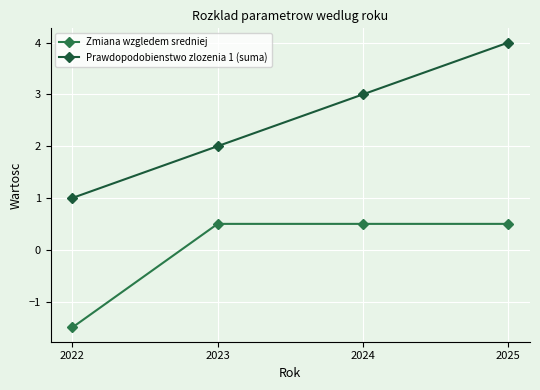

What is the difference between the maximum and minimum values in the Zmiana wzgledem sredniej series?

2.0